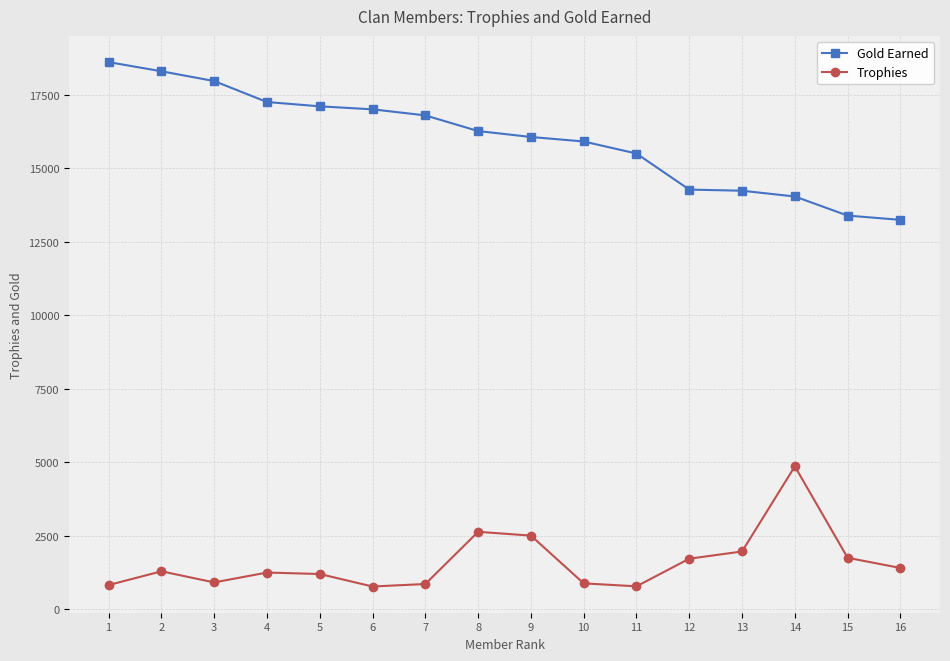

At which label does Gold Earned reach its peak?

1